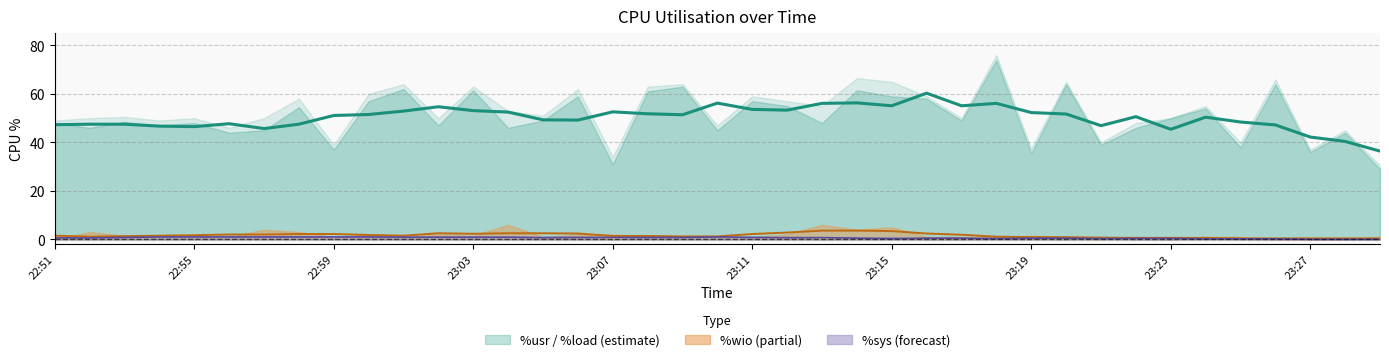

What is the average value of the %sys series?

0.6